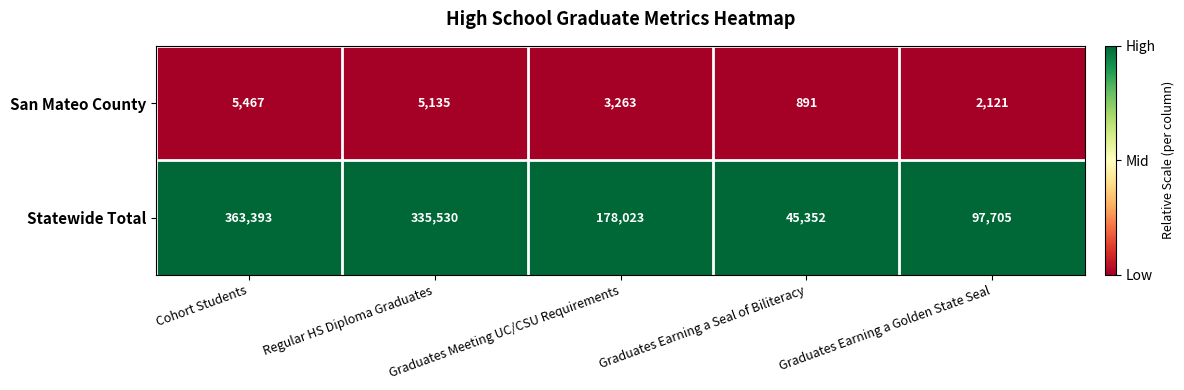

List the series in order of their peak value, lowest first.

San Mateo County, Statewide Total